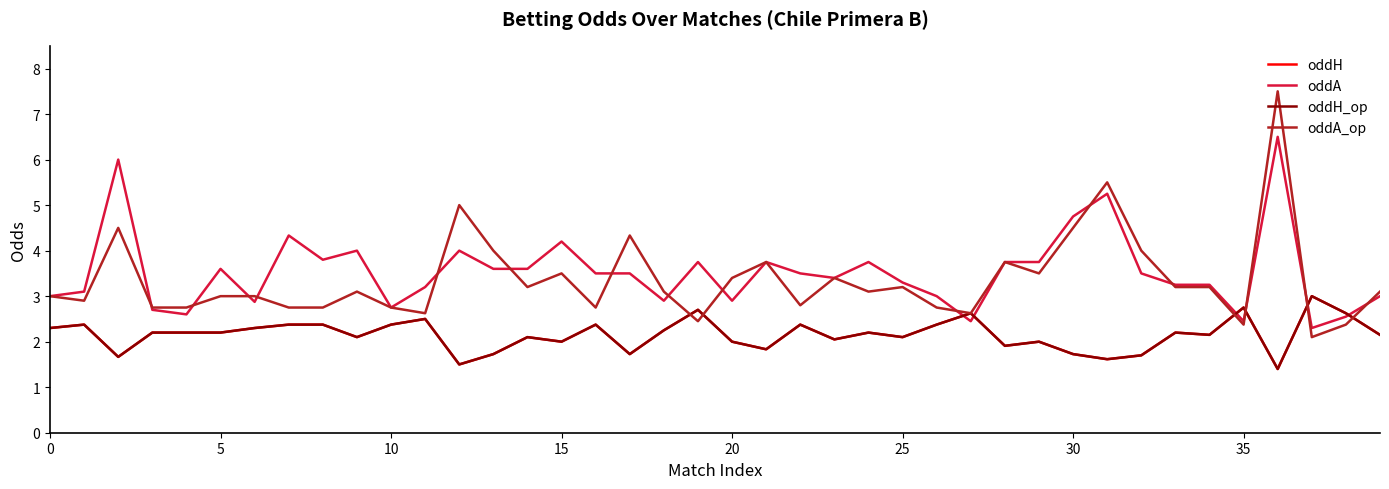

Does the chart display data point markers on the line(s)?

No